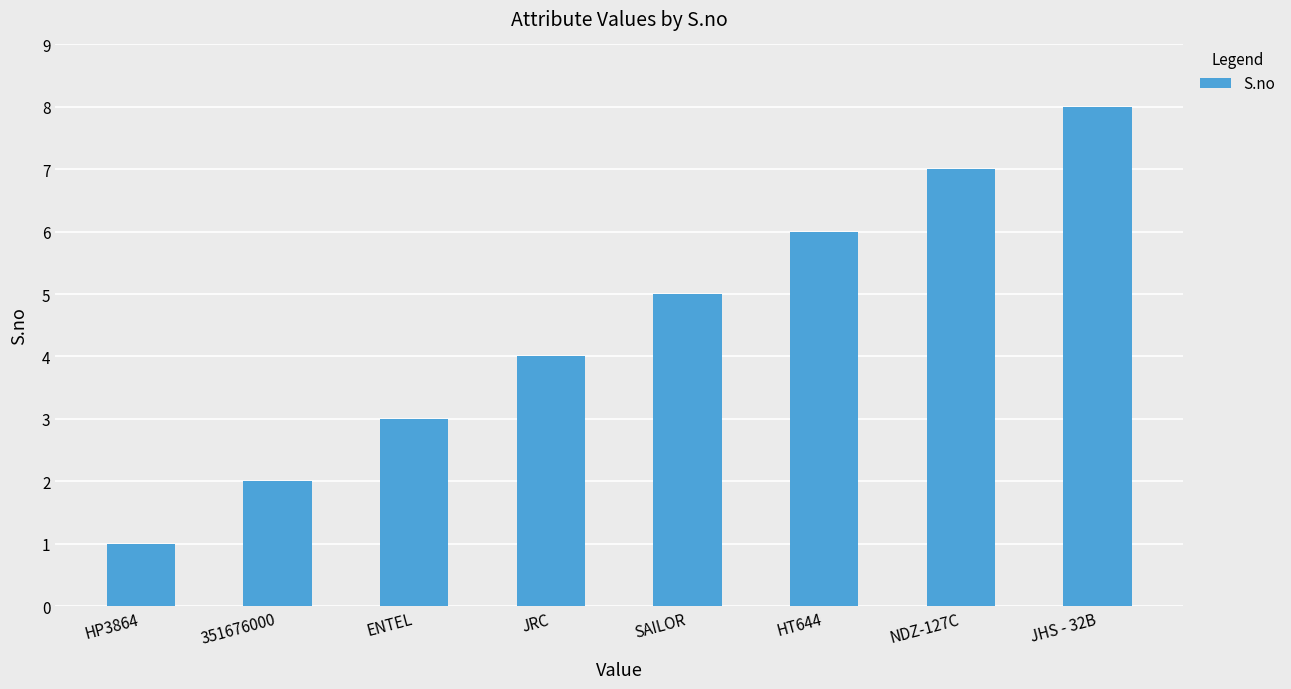

List the labels in order of value, smallest first.

HP3864, 351676000, ENTEL, JRC, SAILOR, HT644, NDZ-127C, JHS - 32B